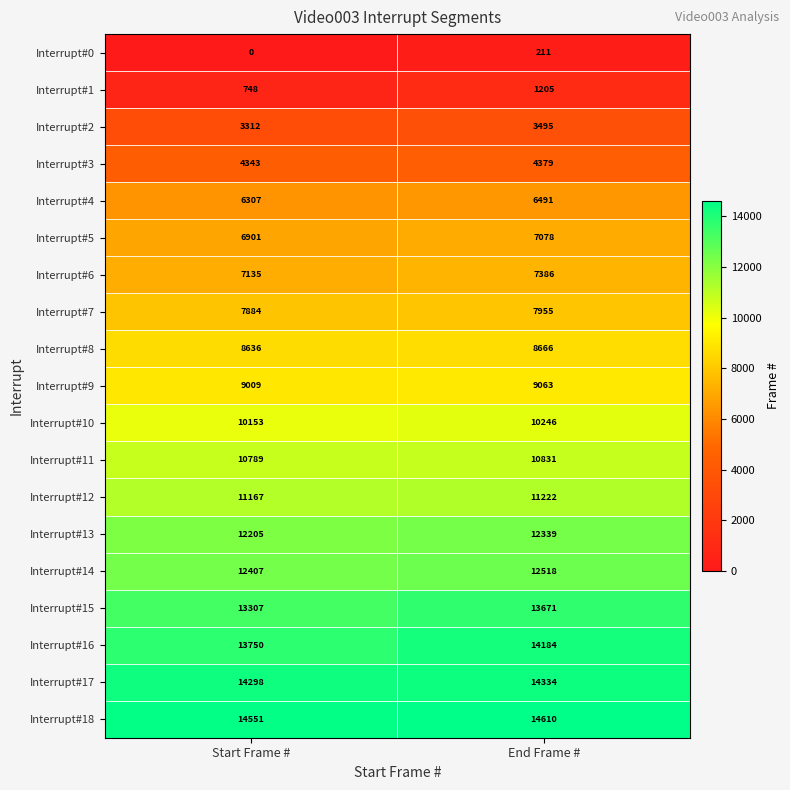

Which series has the largest total across all categories?

Interrupt#18